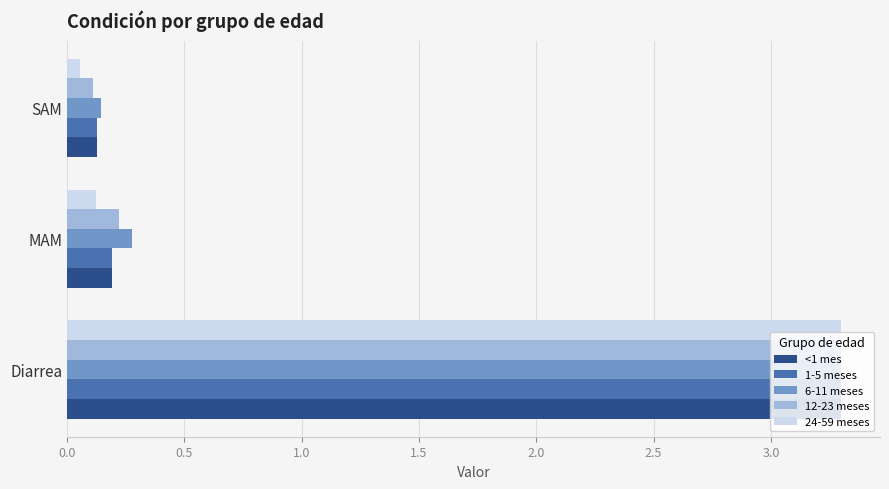

At which label is 12-23 meses closest to 1?

MAM